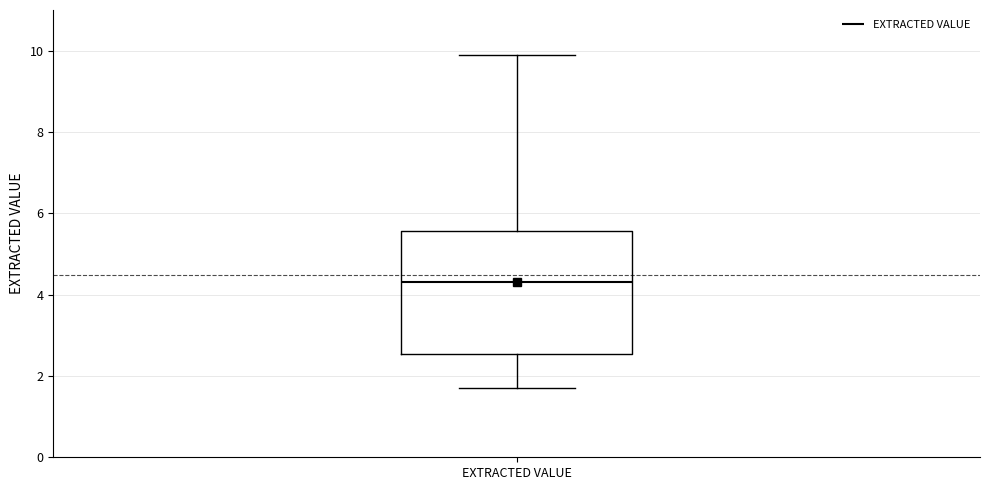

Read this box plot against the y-axis: the position of the median line, the range covered by the box, and the ends of both whiskers. The values are not printed on the chart, so give them approximately, as read against the axis.

median 4.4, box 2.6 to 5.6, whiskers 1.8 to 10.0